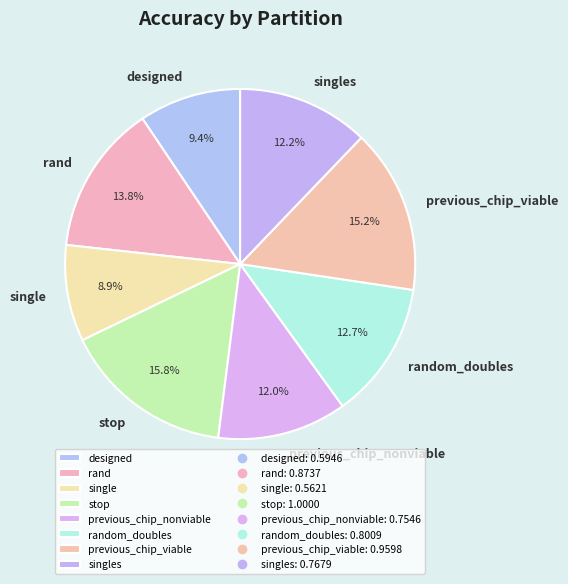

Which has a higher value, singles or single?

singles